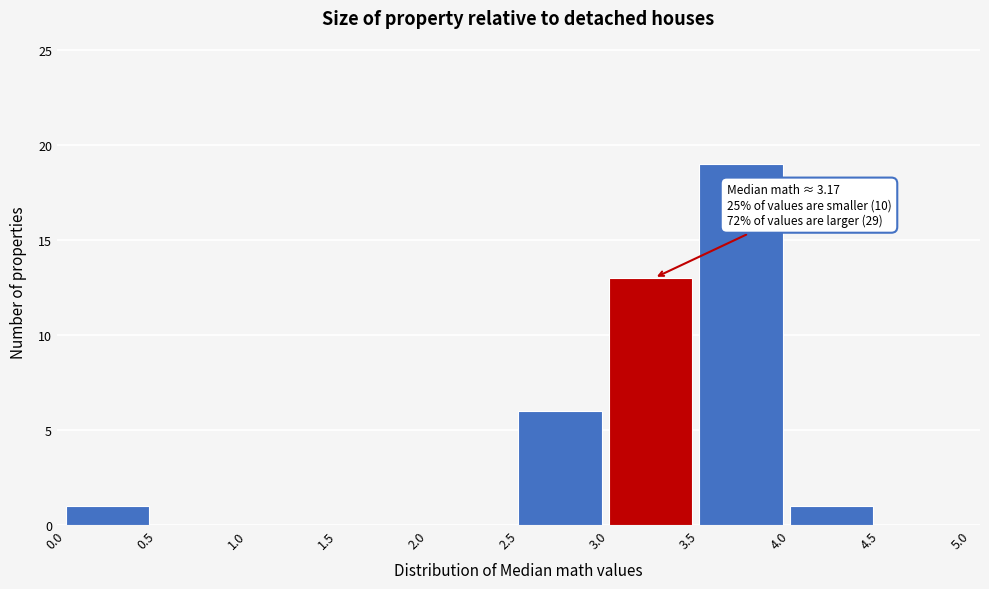

Over which range of the x-axis is the bar tallest?

3.5 to 4.0